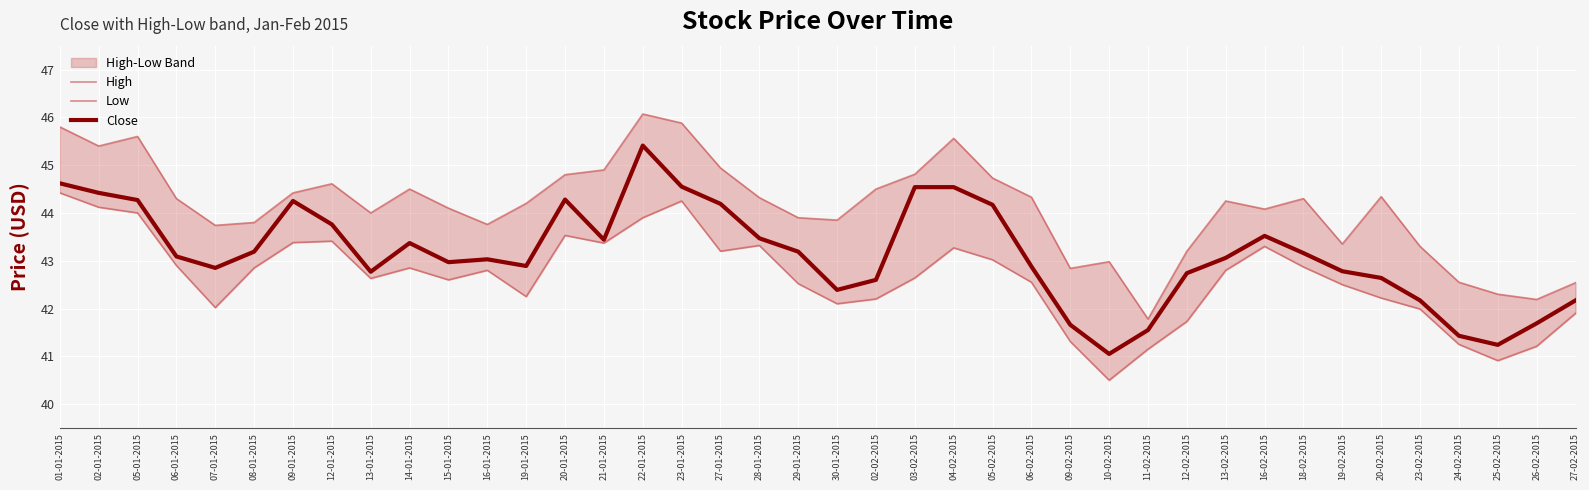

What position from the right is 12-01-2015?

33